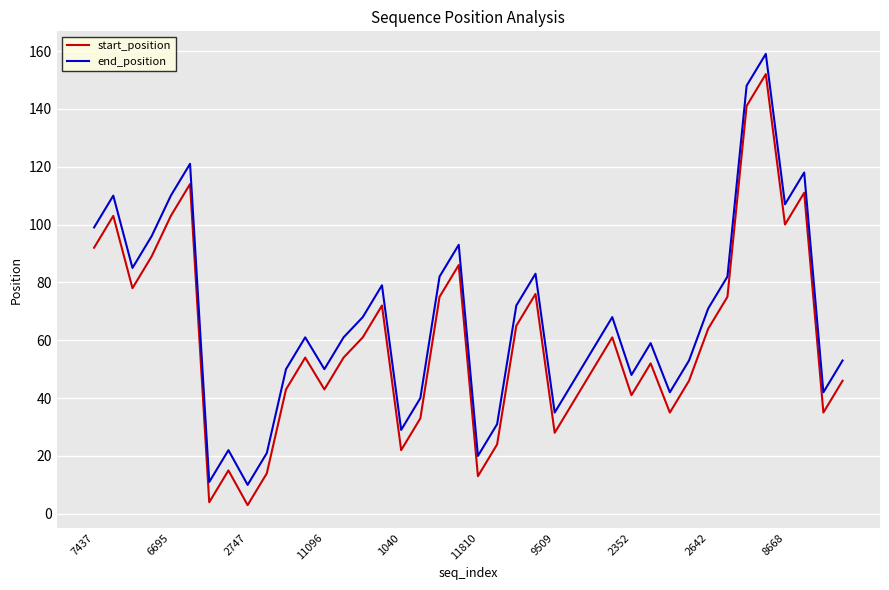

Reading left to right, what are all the values shown in this chart?

start_position: 92	103	78	89	103	114	4	15	3	14	43	54	43	54	61	72	22	33	75	86	13	24	65	76	28	39	50	61	41	52	35	46	64	75	141	152	100	111	35	46
end_position: 99	110	85	96	110	121	11	22	10	21	50	61	50	61	68	79	29	40	82	93	20	31	72	83	35	46	57	68	48	59	42	53	71	82	148	159	107	118	42	53